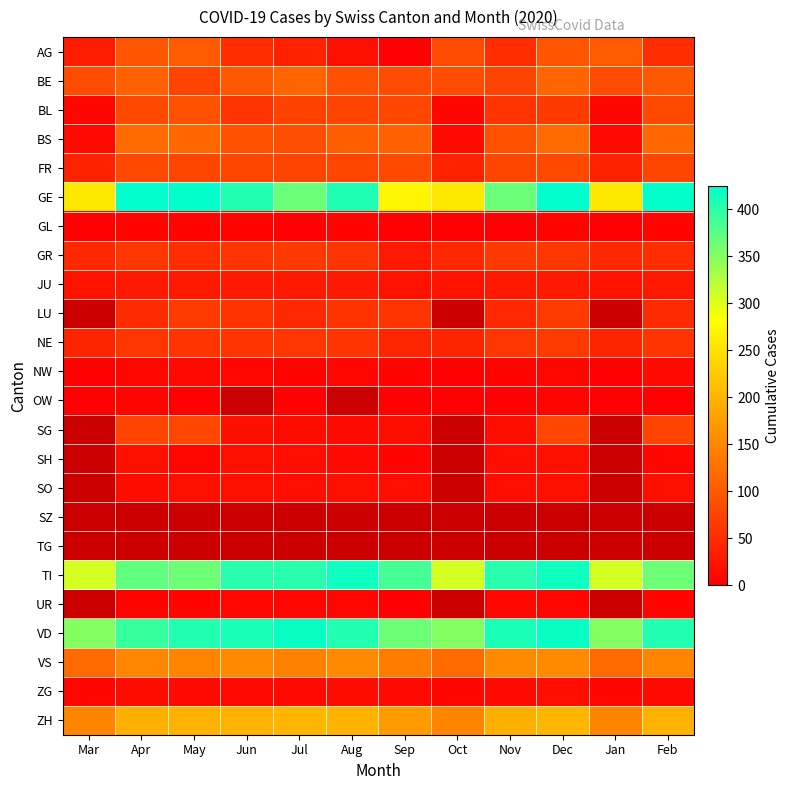

Is the value of GE at Jul greater than the value of TG at Feb?

No